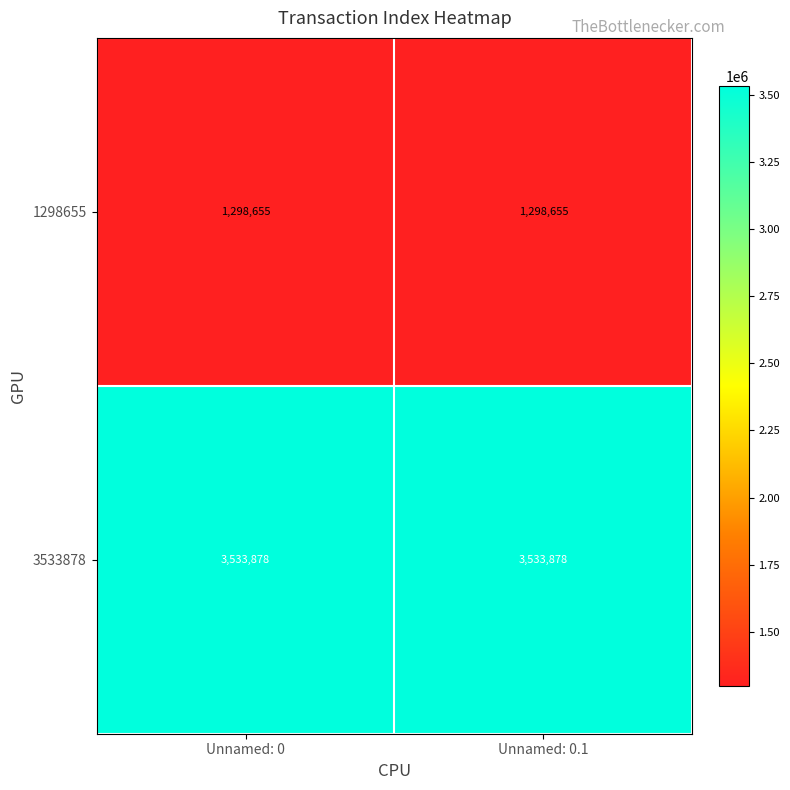

What is the greatest value displayed?

3533878